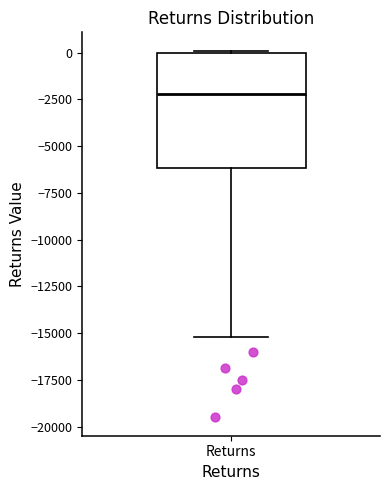

Where is the upper edge of the box for Returns on the y-axis? The values are not printed on the chart, so give them approximately, as read against the axis.

0